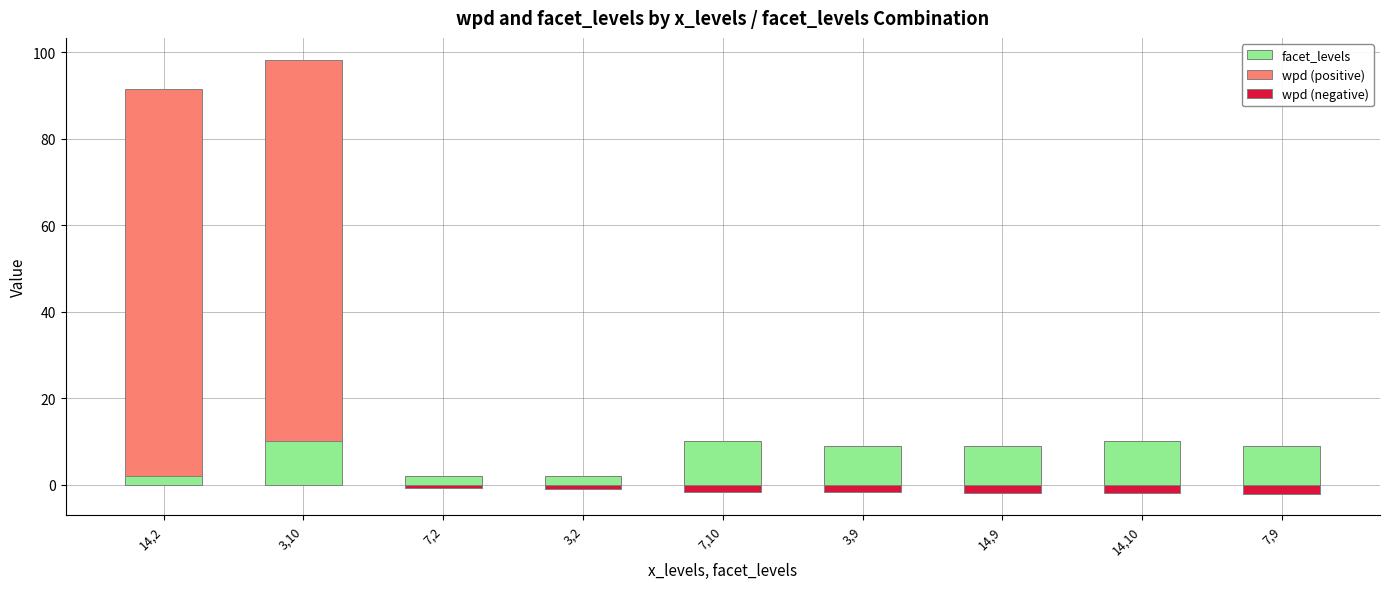

How many data points in wpd (positive) are above 0?

2